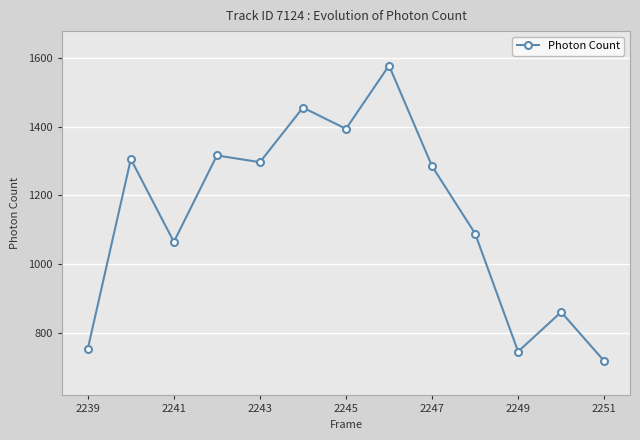

What is the maximum value shown in the chart?

1577.7